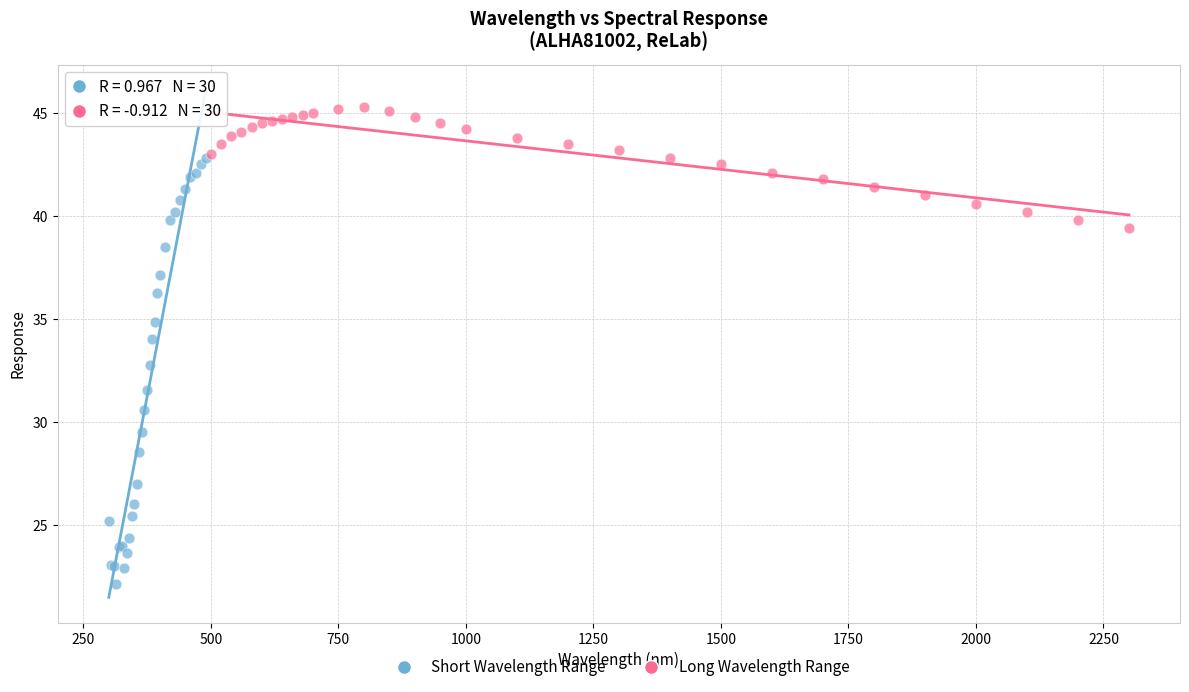

Which series has the widest spread of Y values?

Short Wavelength Range